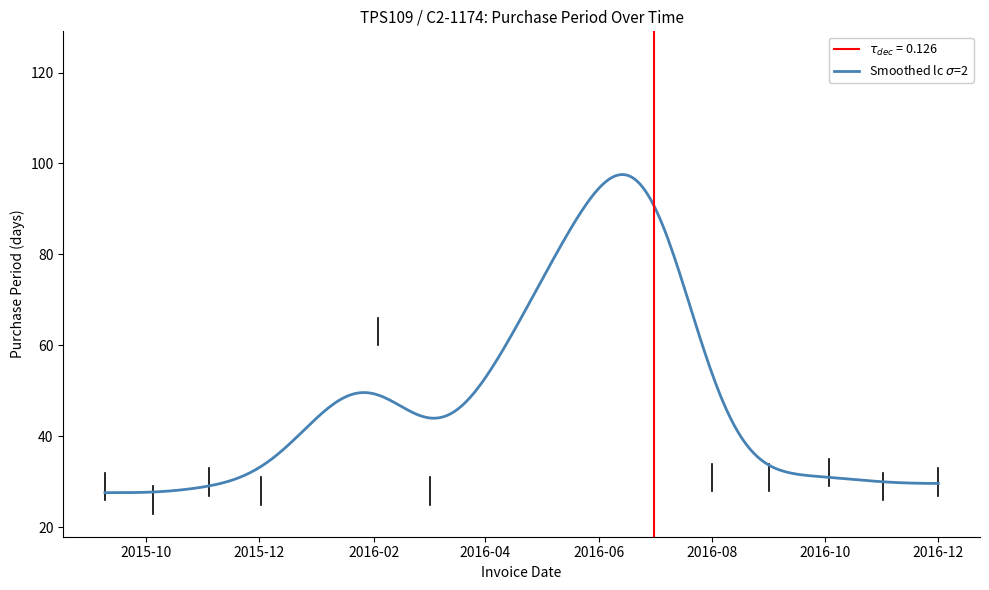

Approximately how many times larger is the value at 2016-09-01 compared to 2016-03-02?

1.1